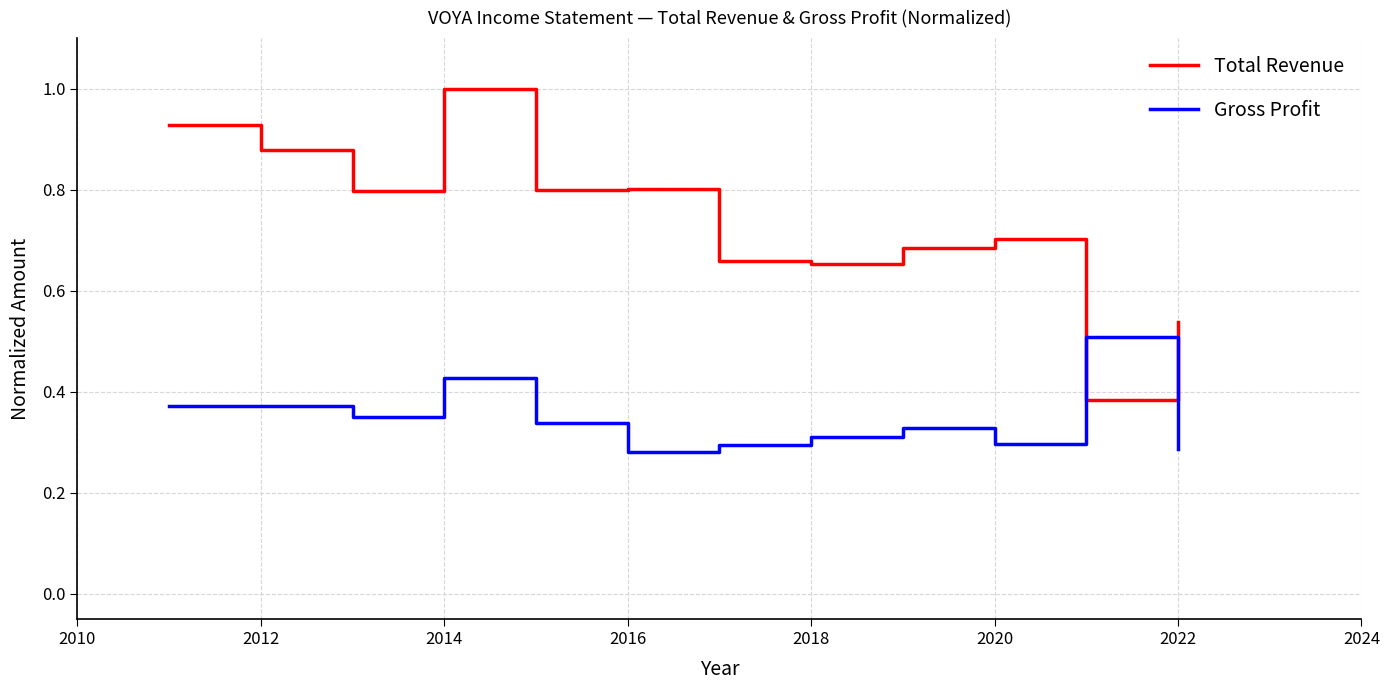

Which series has the widest spread of values?

Total Revenue